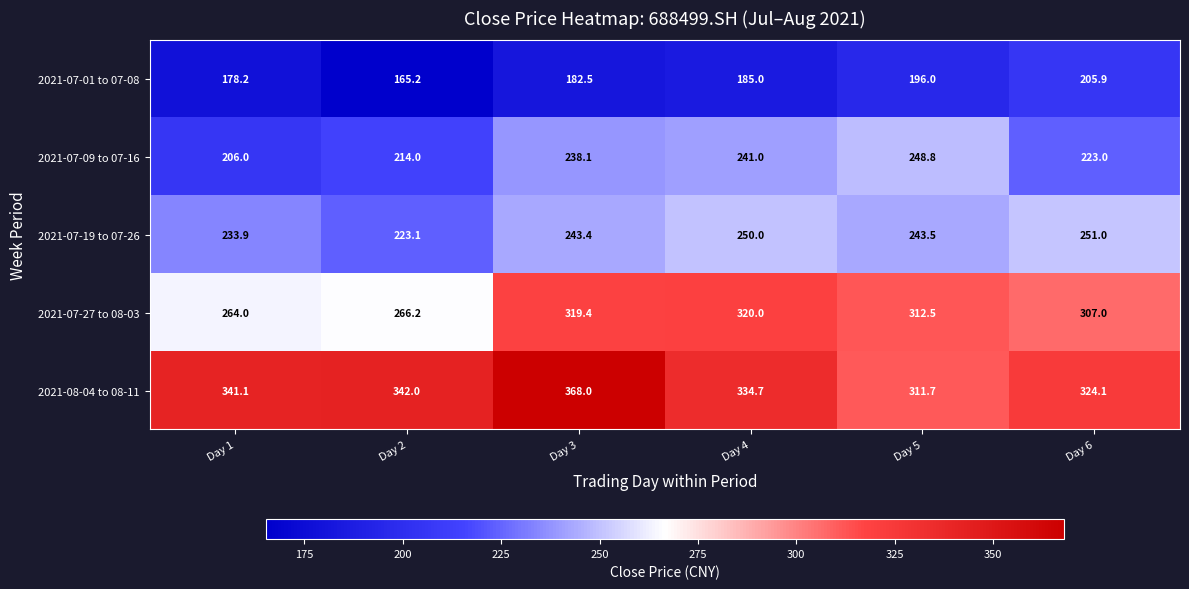

Which series has the largest range (max minus min)?

2021-08-04 to 08-11